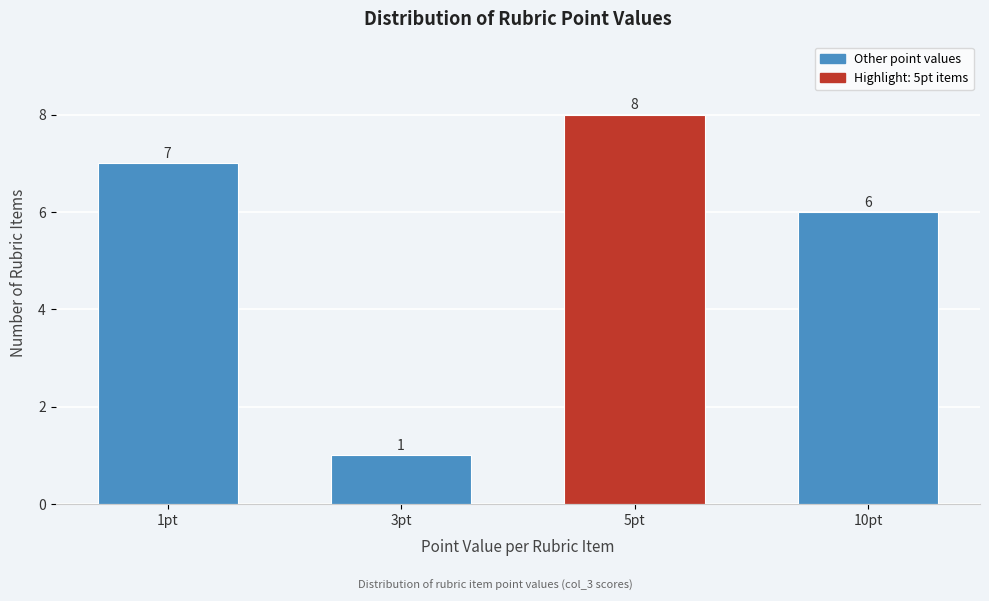

Reading right to left, transcribe all the data shown in this chart.

6	8	1	7